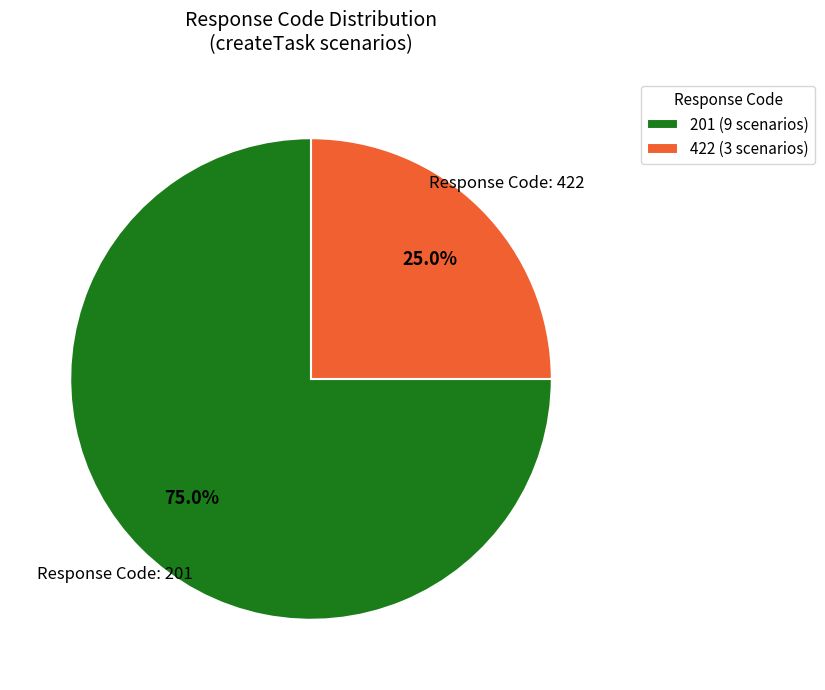

Rank the categories by value from highest to lowest.

201 (9 scenarios), 422 (3 scenarios)